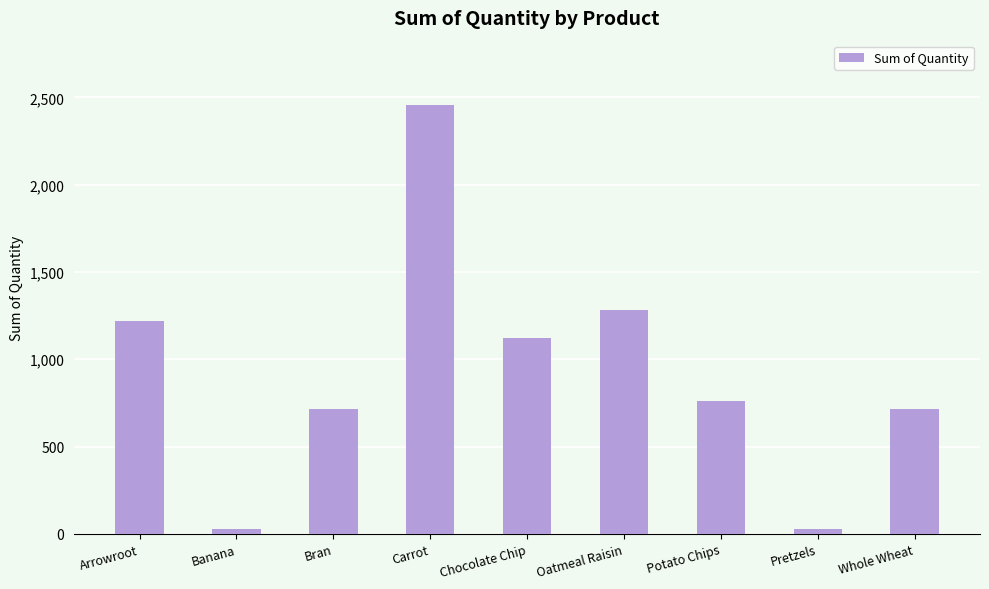

What is the average value?

925